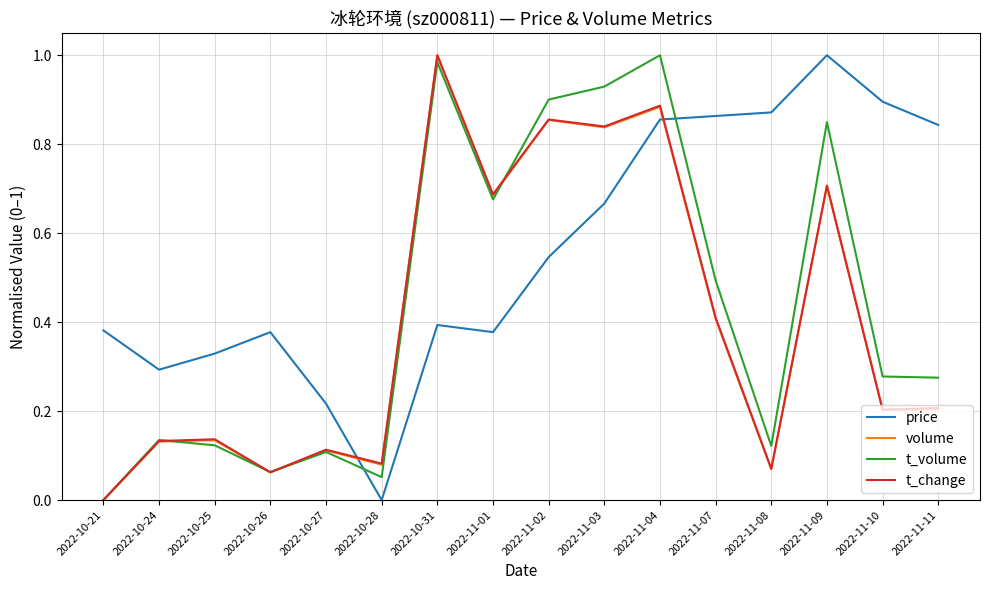

At which category is the sum across all series the highest?

2022-11-04